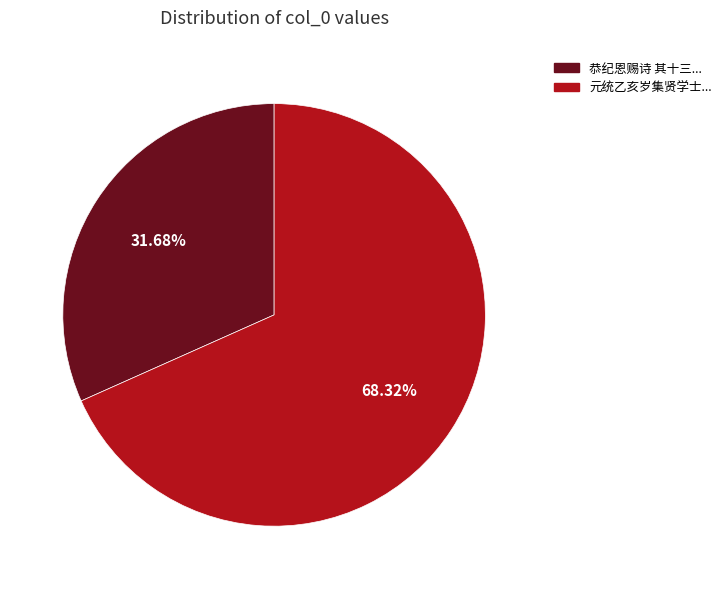

Count the number of slices in the pie.

2